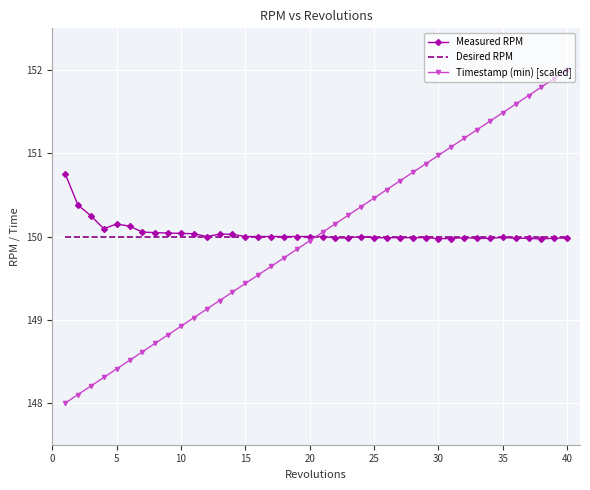

How many distinct data groups are displayed?

3